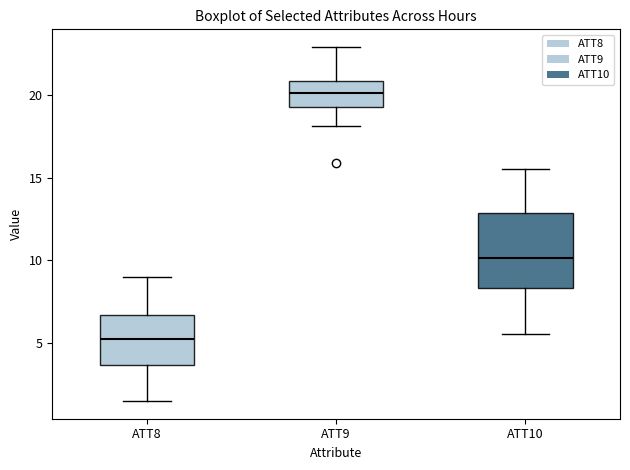

Which box has the highest median line?

ATT9